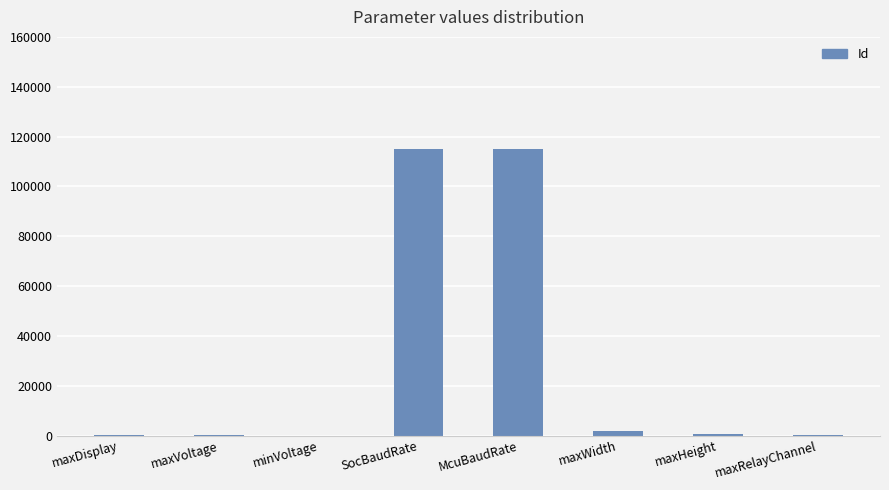

What is the greatest value displayed?

115200